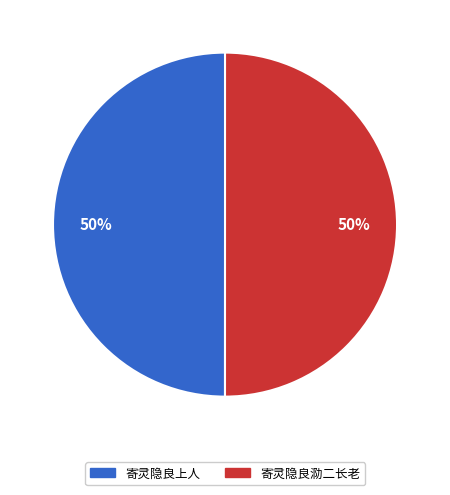

How many slices are in this pie chart?

2